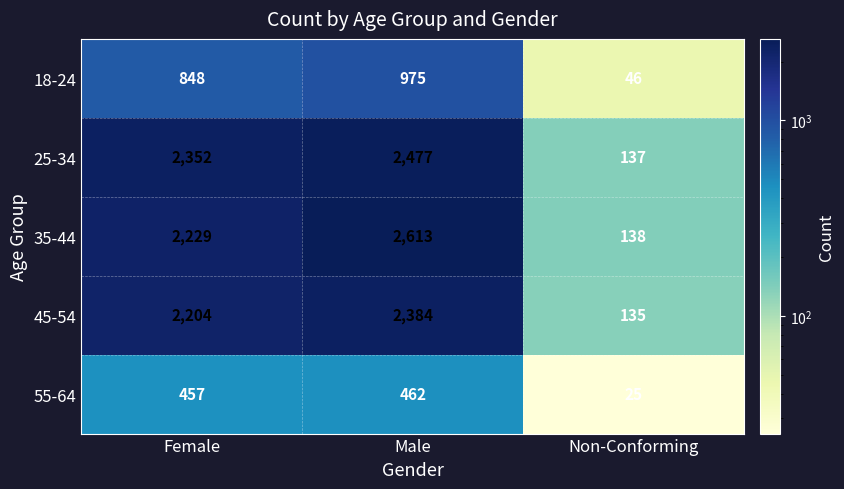

Which series has the largest range (max minus min)?

35-44